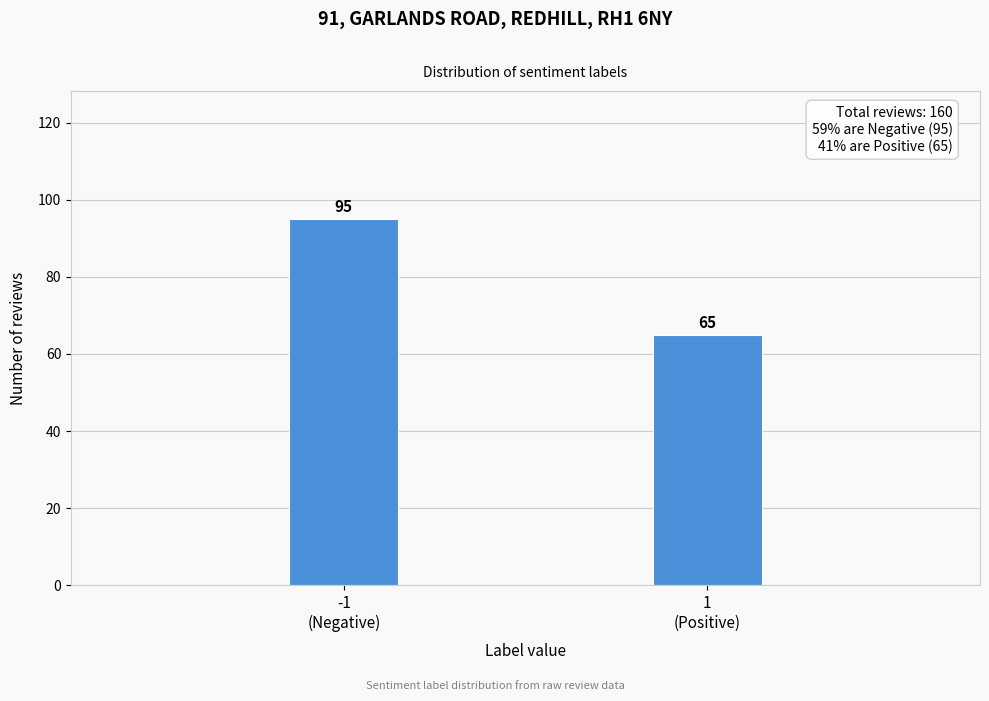

Reading left to right, extract all data points from this chart.

95	65